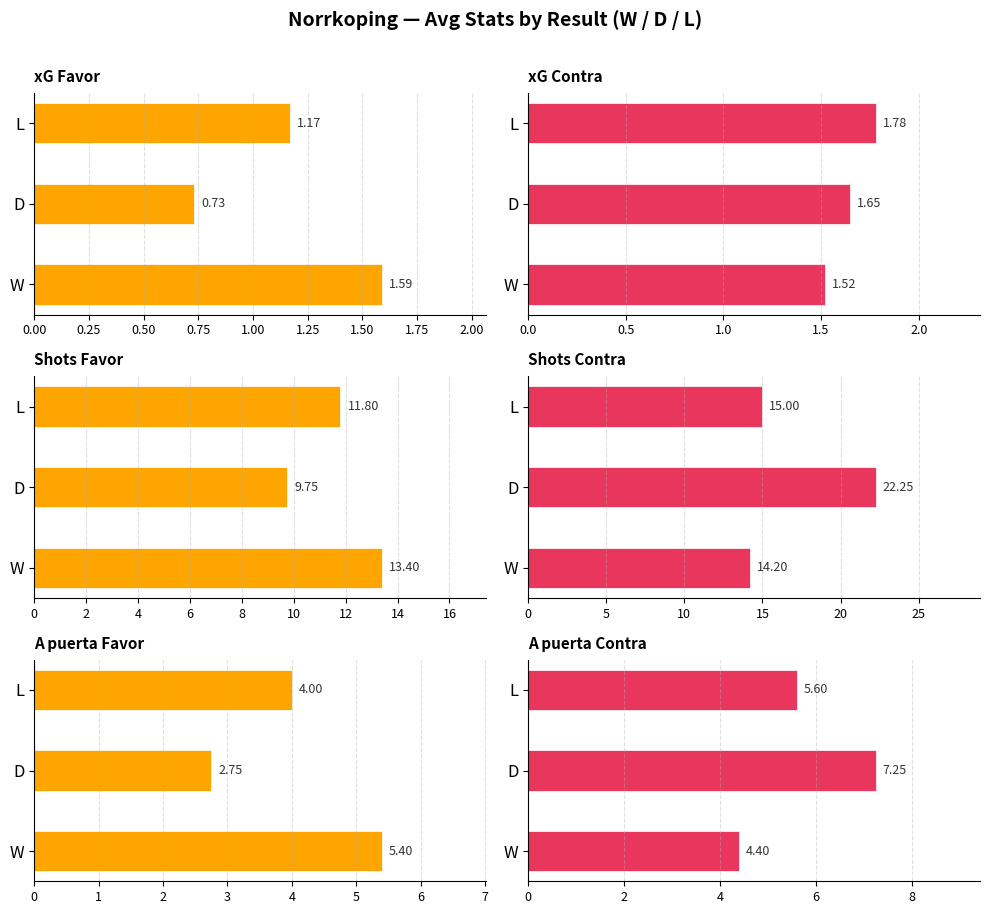

What is the lowest value of the xG Favor series?

0.7